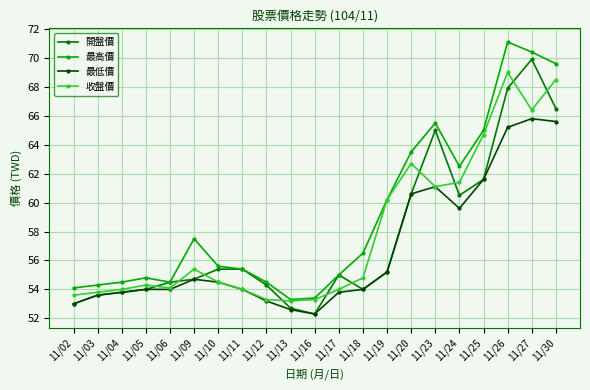

What is the sum of the 收盤價 values at 11/04 and 11/11?

108.0